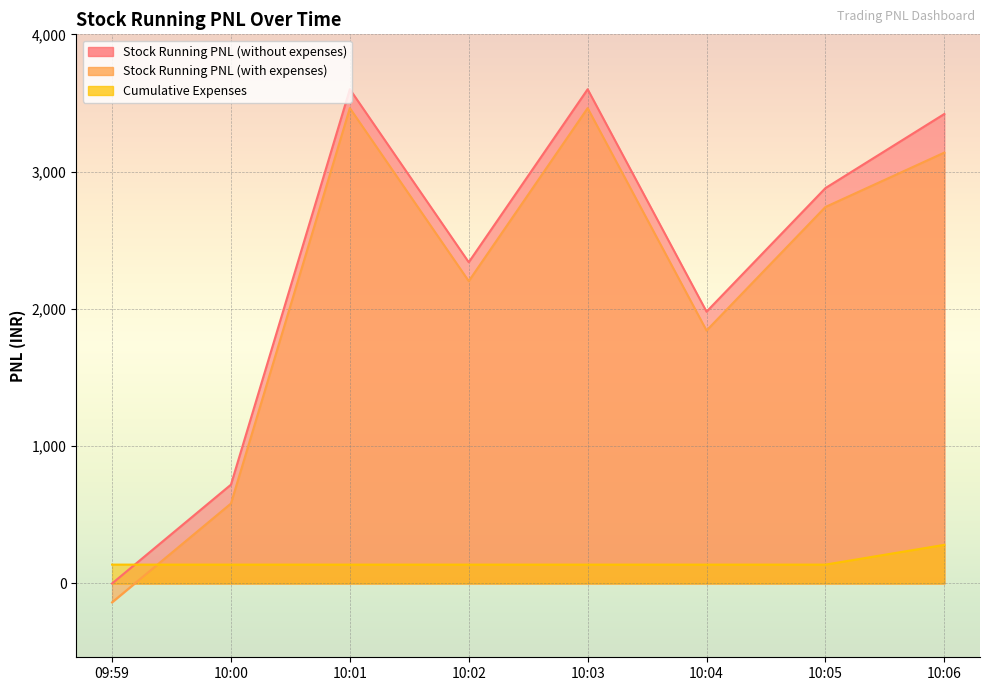

Between 10:05 and 10:06, which series saw the biggest shift?

Stock Running PNL (without expenses)